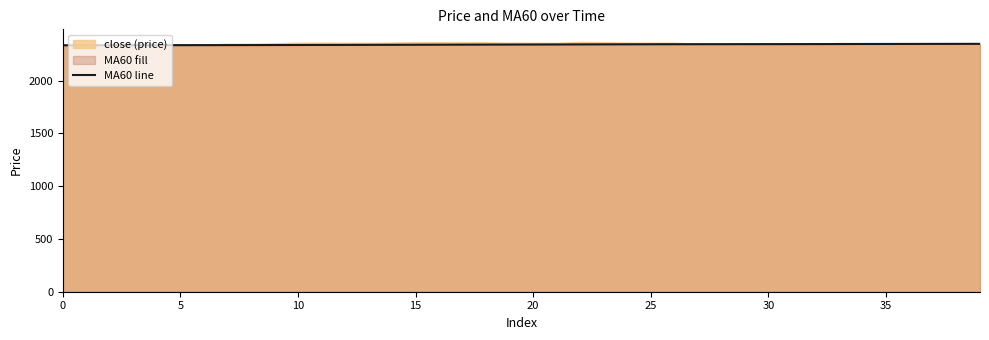

At which category does the chart reach its peak across all series?

39